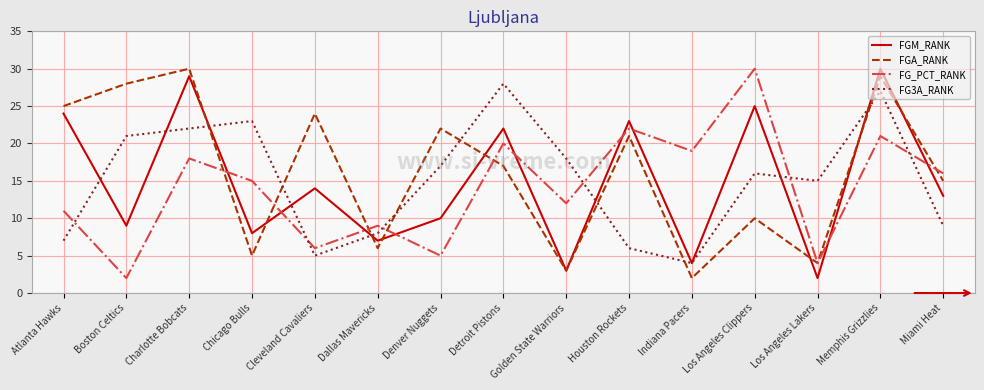

At which category does FGA_RANK reach its first local valley?

Chicago Bulls